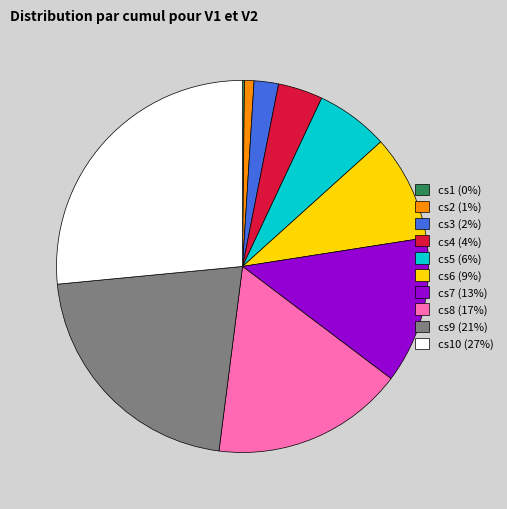

Which has a higher value, cs10 (27%) or cs2 (1%)?

cs10 (27%)